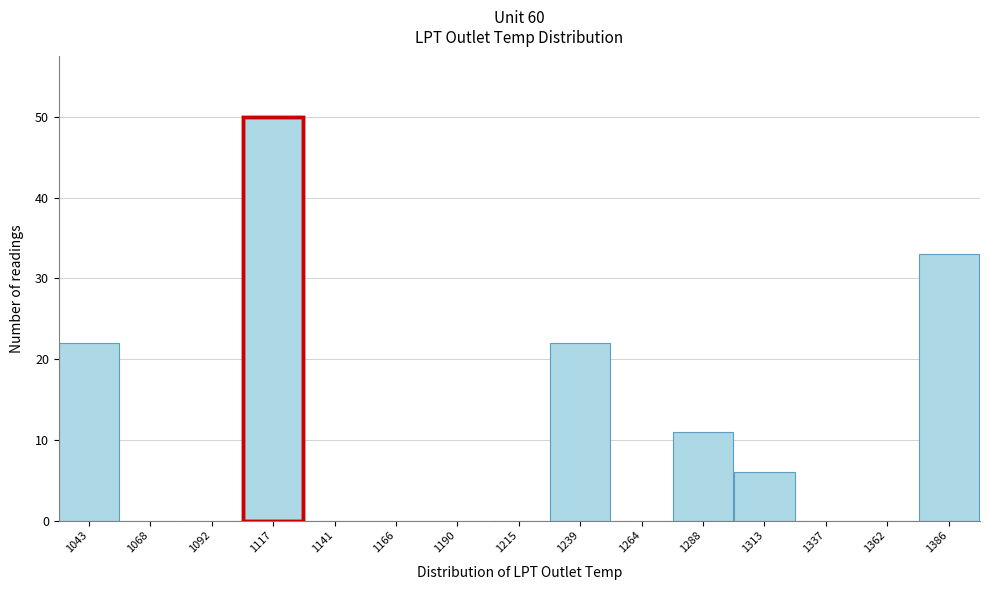

Reading left to right, transcribe all the data shown in this chart.

1043=22	1068=0	1092=0	1117=50	1141=0	1166=0	1190=0	1215=0	1239=22	1264=0	1288=11	1313=6	1337=0	1362=0	1386=33